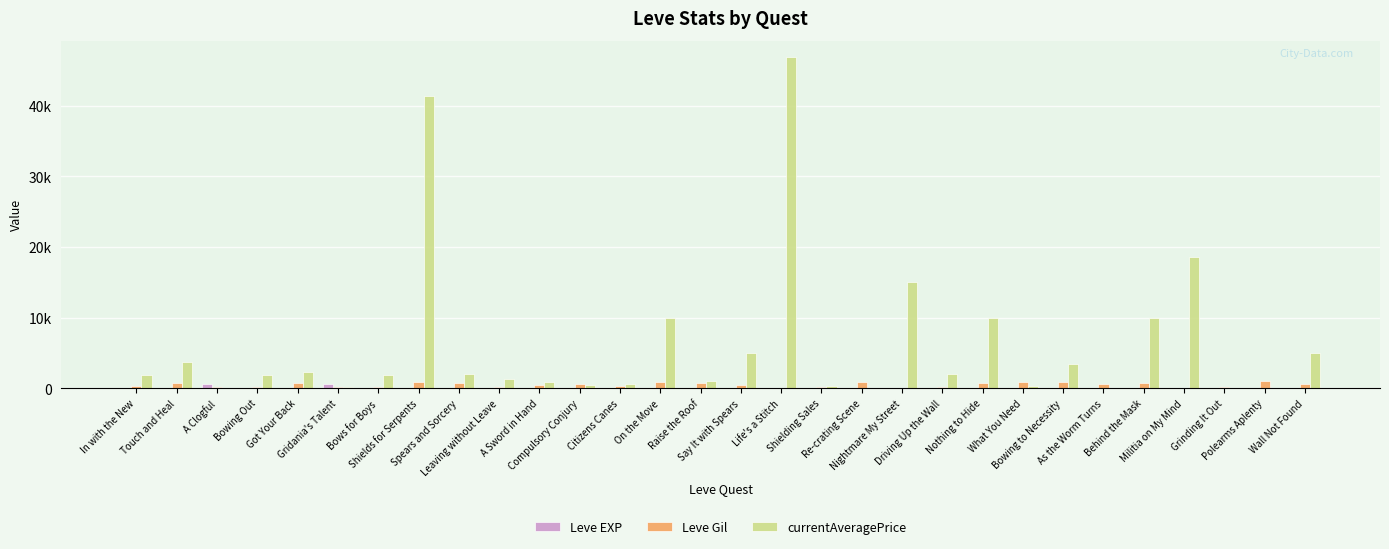

At which label does Leve EXP reach its peak?

A Clogful